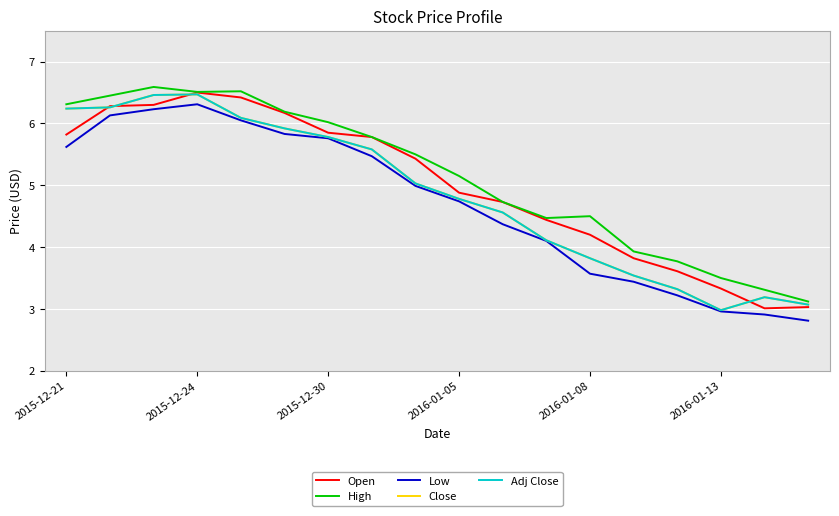

How many interior local peaks does the High series have?

3